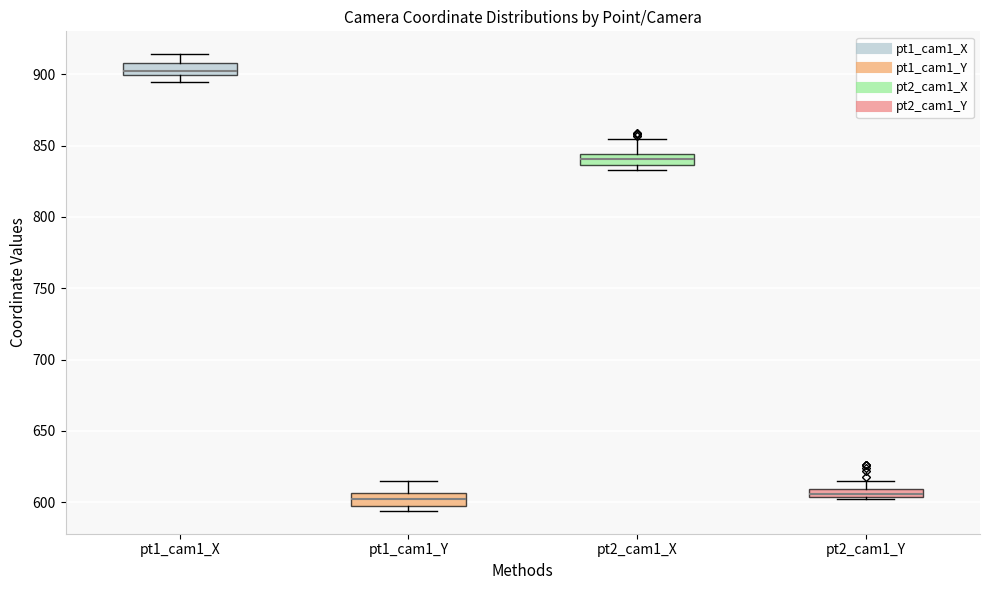

Where is the upper edge of the box for pt2_cam1_Y on the y-axis? The values are not printed on the chart, so give them approximately, as read against the axis.

610